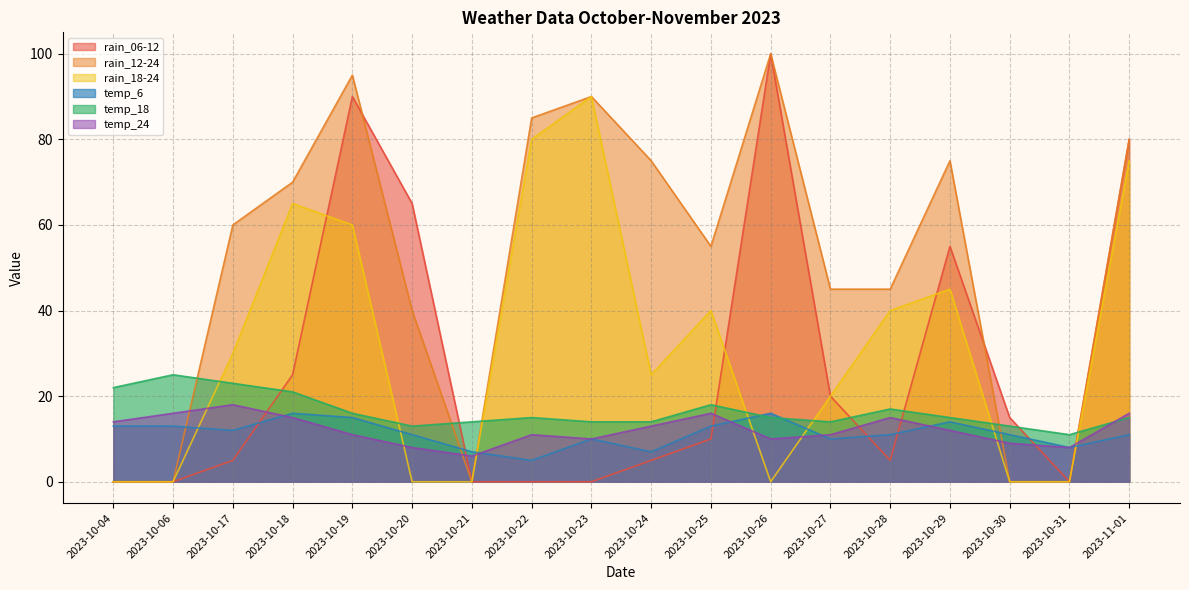

How many values in the temp_6 series are below 11?

6